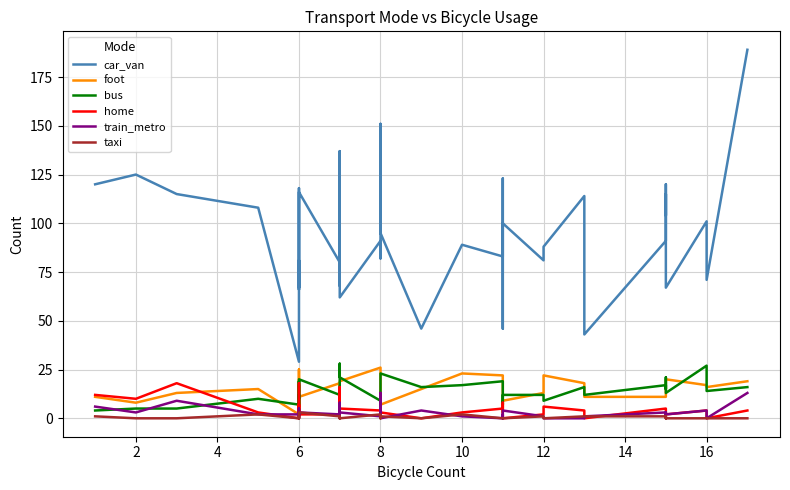

Count the number of categories in the chart.

40